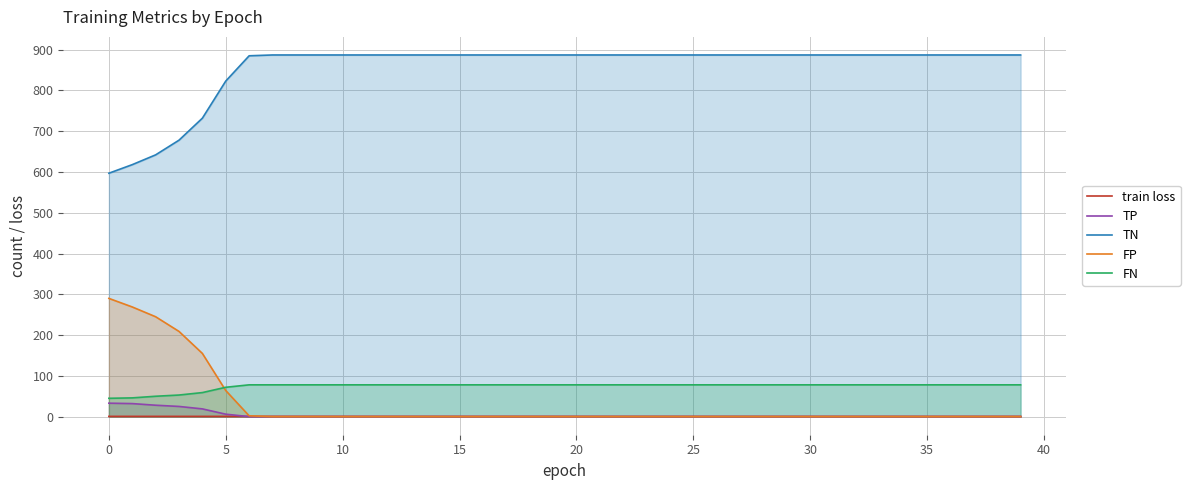

Which series has the largest total across all categories?

TN